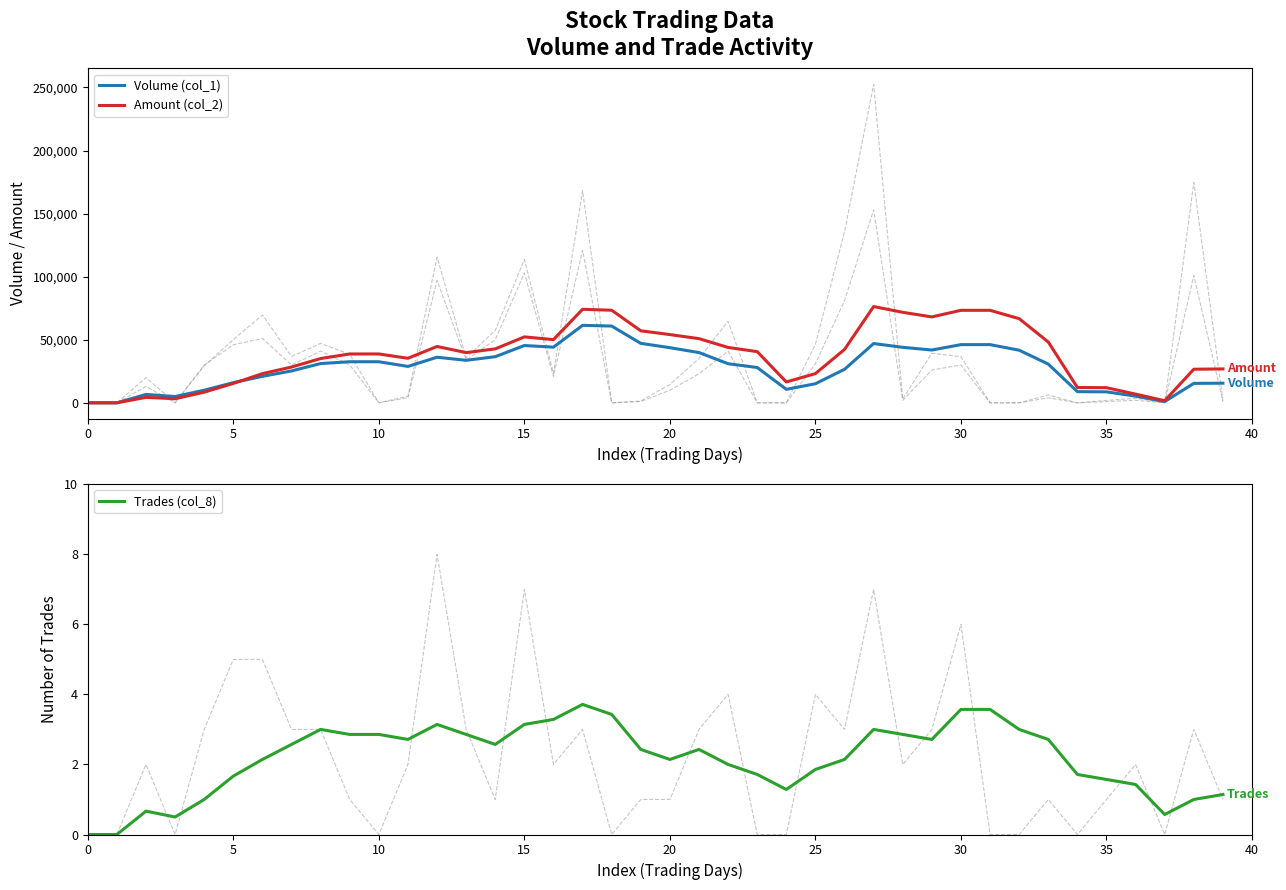

Which series has the largest total across all categories?

Amount (col_2)